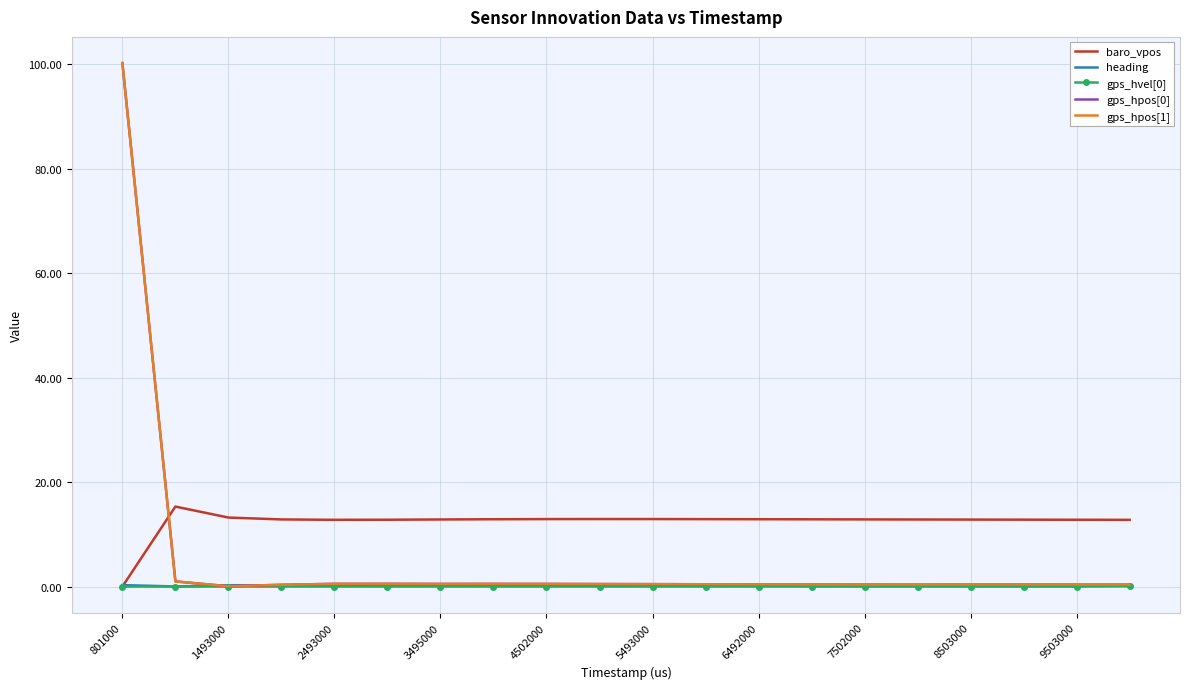

Which series has the largest total across all categories?

baro_vpos